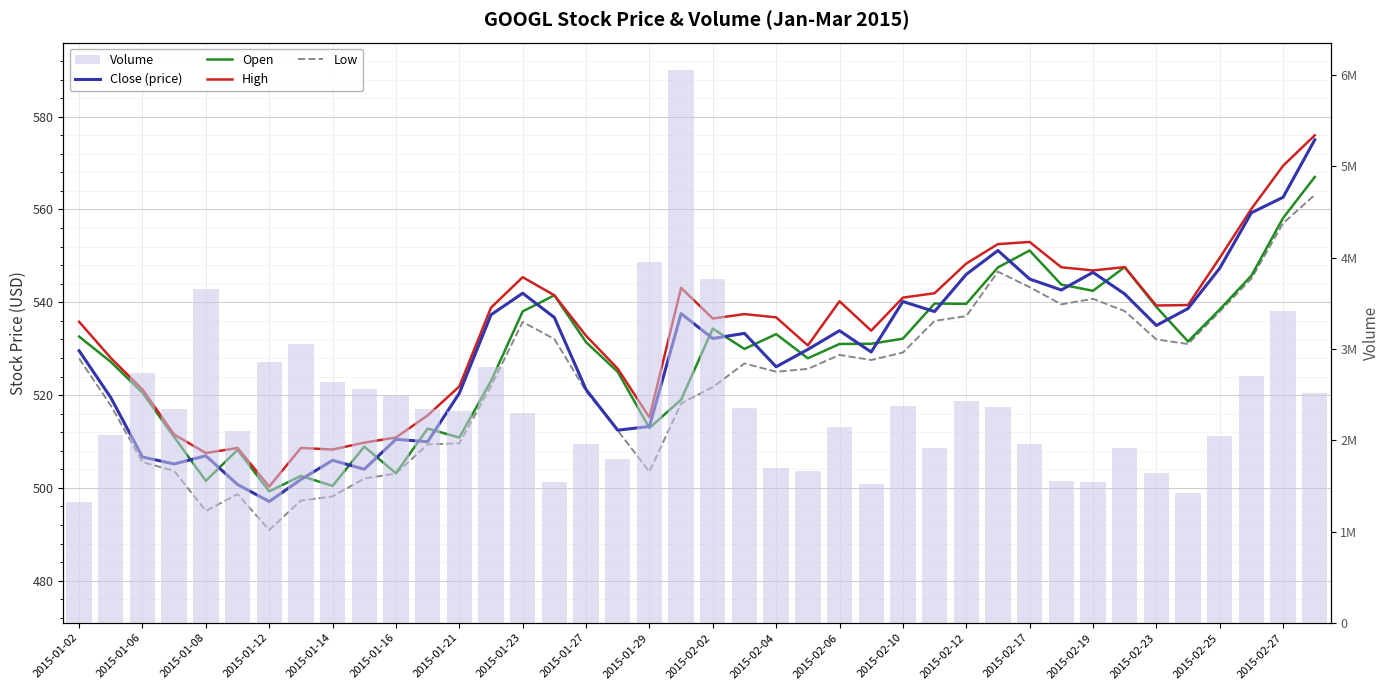

At which label does Low first exceed 526?

2015-01-02